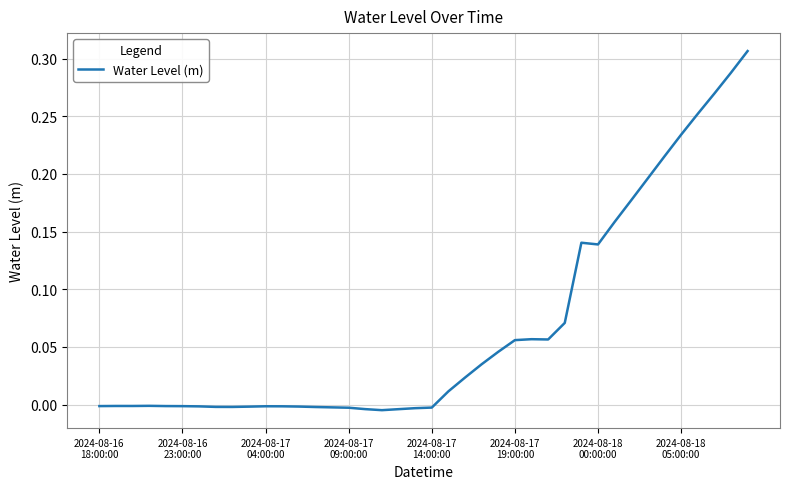

Does the chart have visible grid lines?

Yes